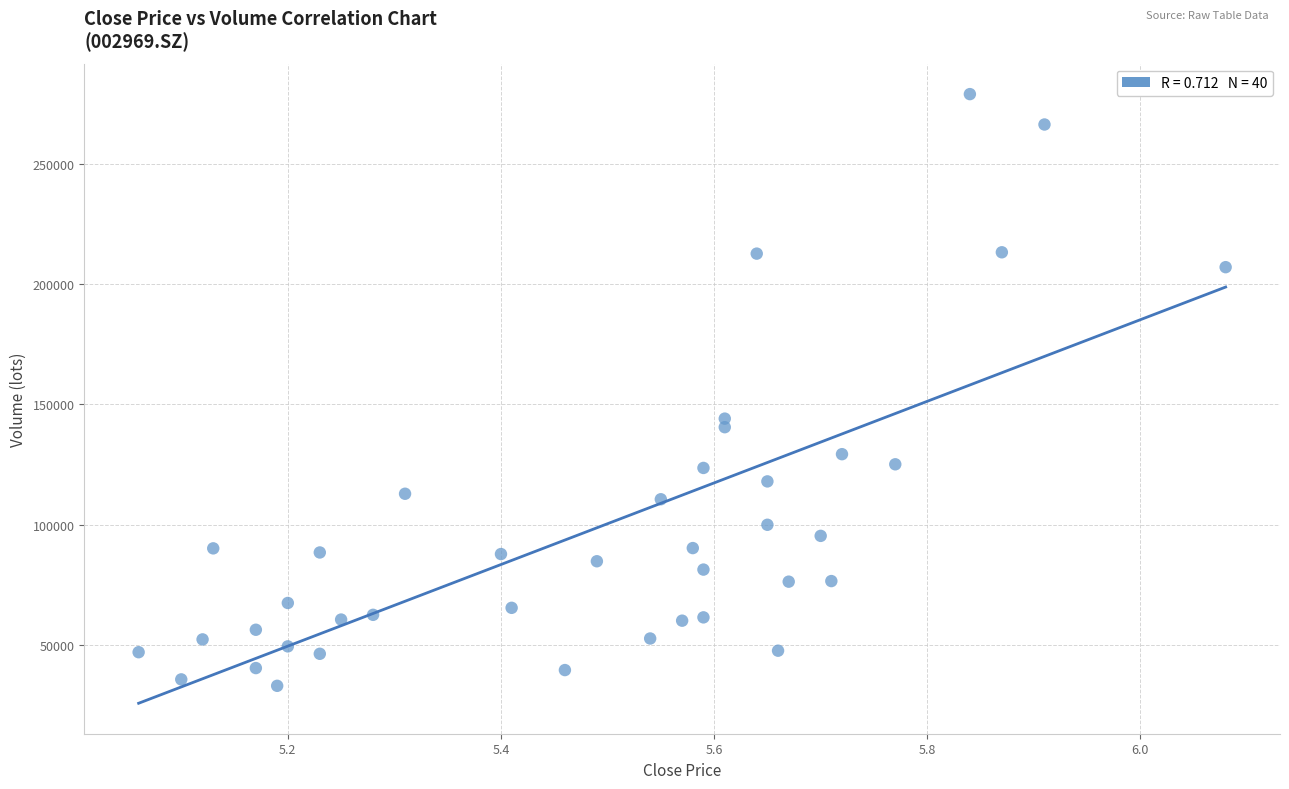

What Y value in the scatter plot is closest to 155994?

144078.0